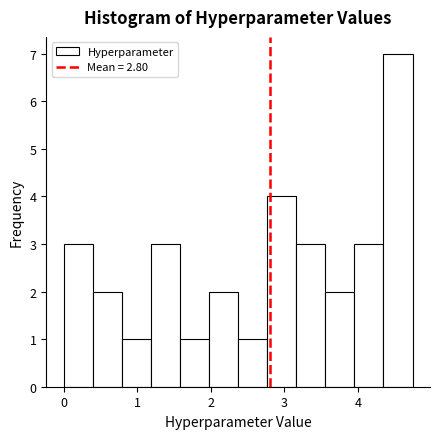

Read against the x-axis, roughly where is the centre of the tallest bar?

4.5